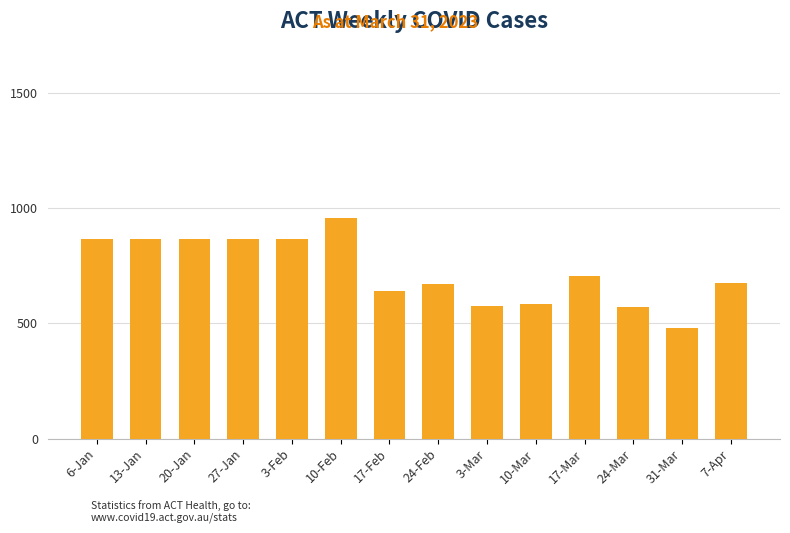

True or false: the data shows 1435.3 at 3-Feb.

False